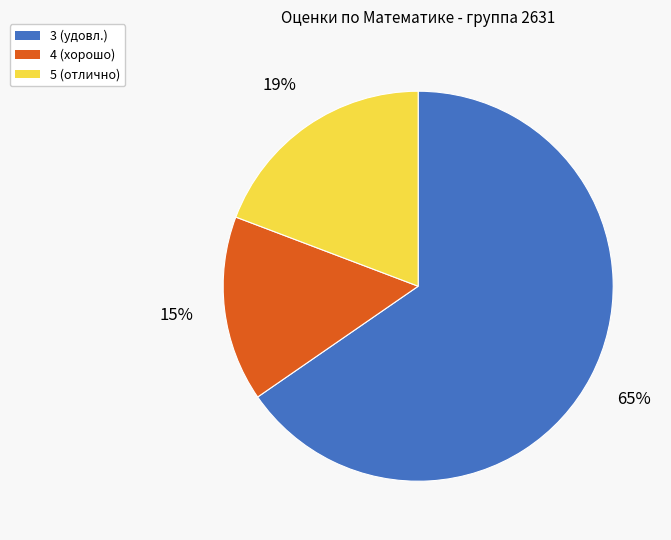

The 4 (хорошо) slice represents 2% of the pie. True or false?

False